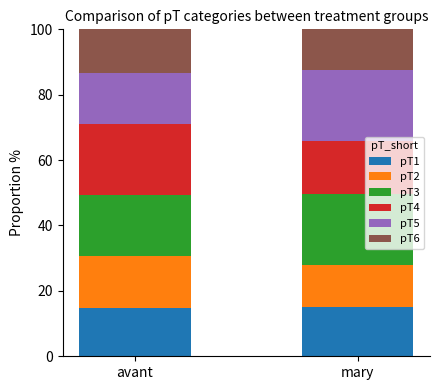

What is the maximum value for pT1?

15.2